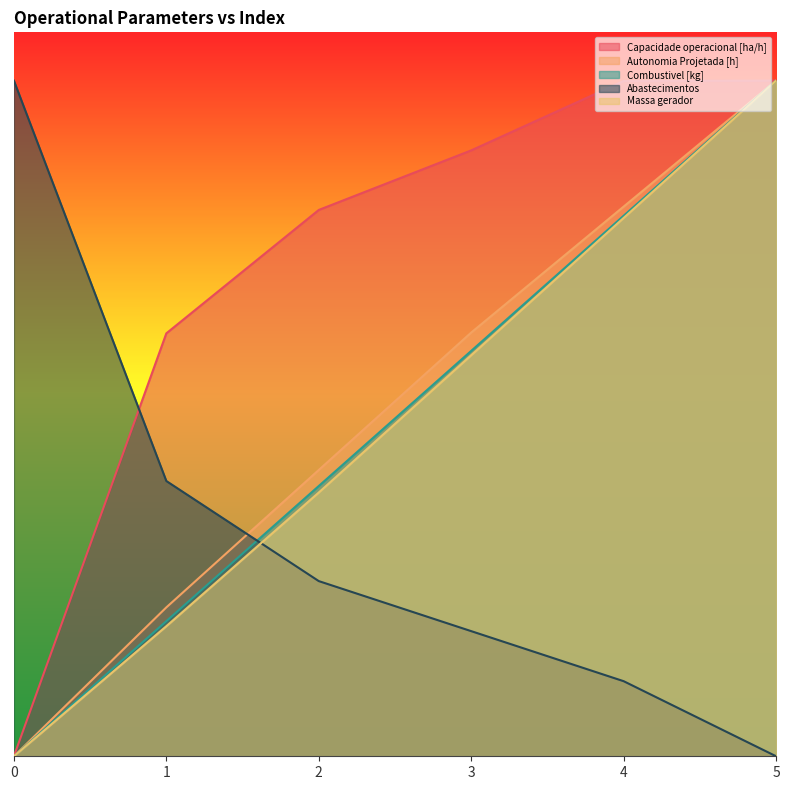

Reading right to left, transcribe all the data shown in this chart.

Capacidade operacional [ha/h]: 5=28.0	4=28.0	3=25.1	2=22.6	1=17.5	0=0.0
Autonomia Projetada [h]: 5=28.0	4=22.8	3=17.6	2=11.9	1=6.2	0=0.0
Combustivel [kg]: 5=28.0	4=22.4	3=16.8	2=11.2	1=5.6	0=0.0
Abastecimentos: 5=0.0	4=3.1	3=5.2	2=7.3	1=11.4	0=28.0
Massa gerador: 5=28.0	4=22.3	3=16.6	2=10.9	1=5.4	0=0.0